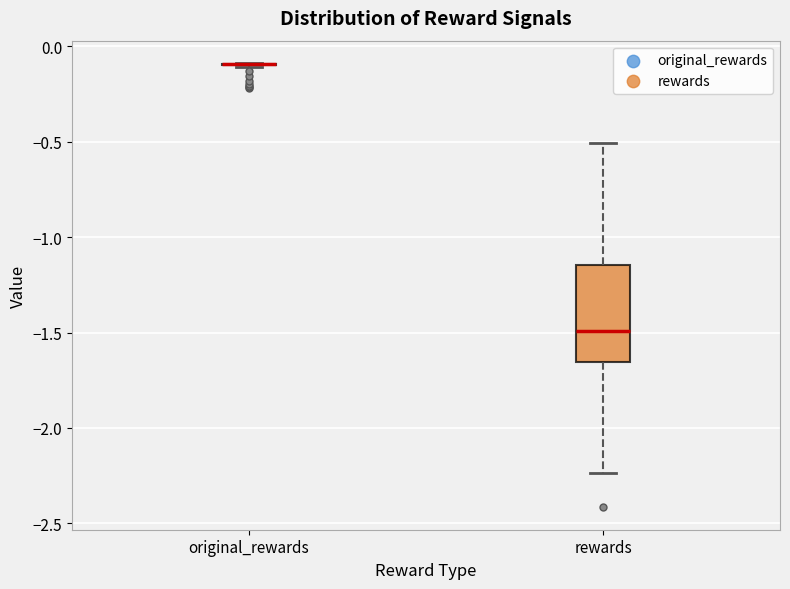

Reading left to right, transcribe this box plot: for each box, give where its median line is, the range the box spans, and where its two whiskers end, as read against the y-axis. The values are not printed on the chart, so give them approximately, as read against the axis.

original_rewards: box collapsed to a line at -0.10, whiskers -0.10 to -0.10
rewards: median -1.50, box -1.65 to -1.15, whiskers -2.25 to -0.50